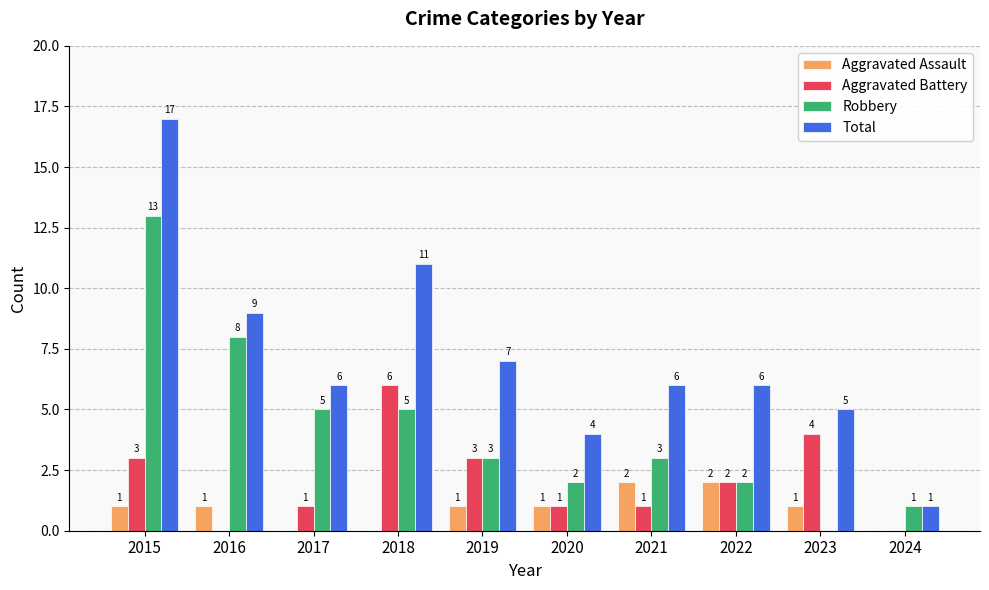

Are the bars horizontal?

No